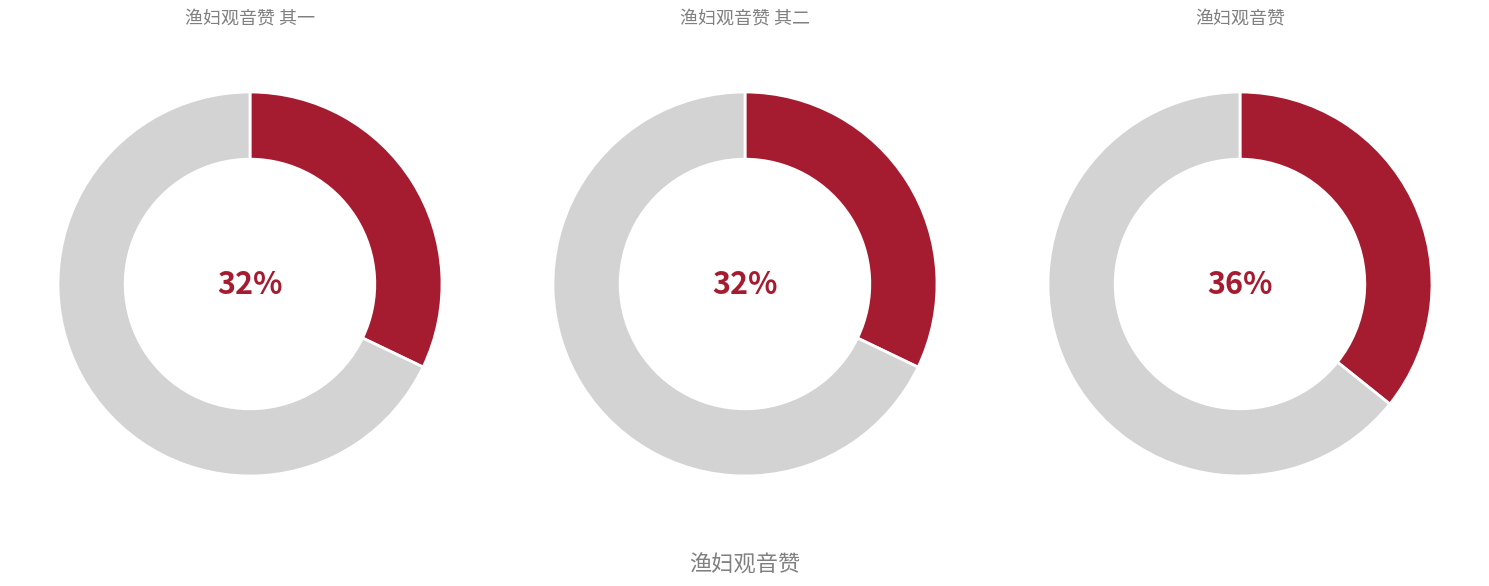

To the nearest percent, what is the average slice percentage?

33%